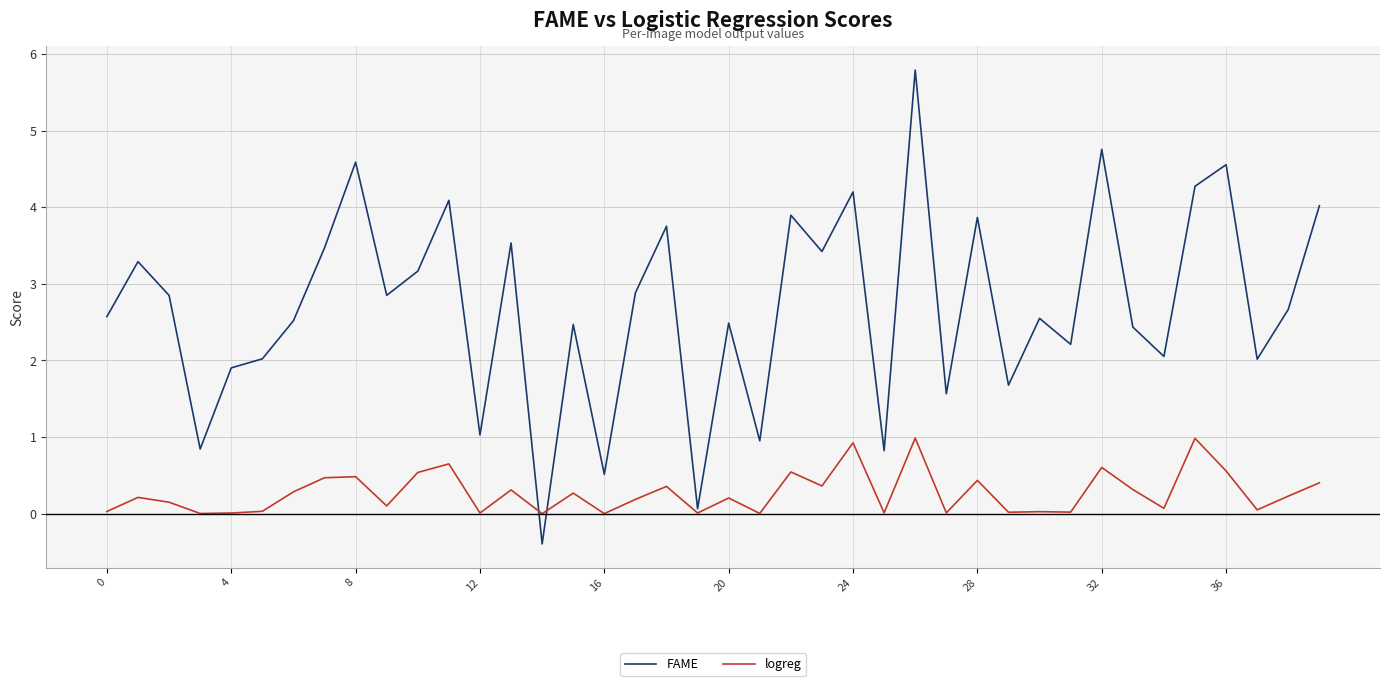

At how many categories does at least one series exceed 5?

1